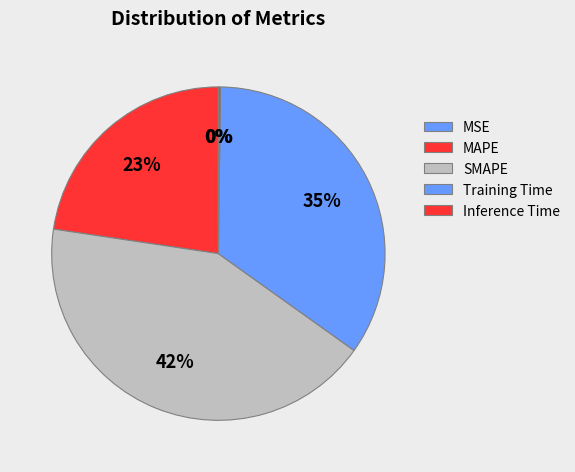

Which has a higher value, SMAPE or MAPE?

SMAPE